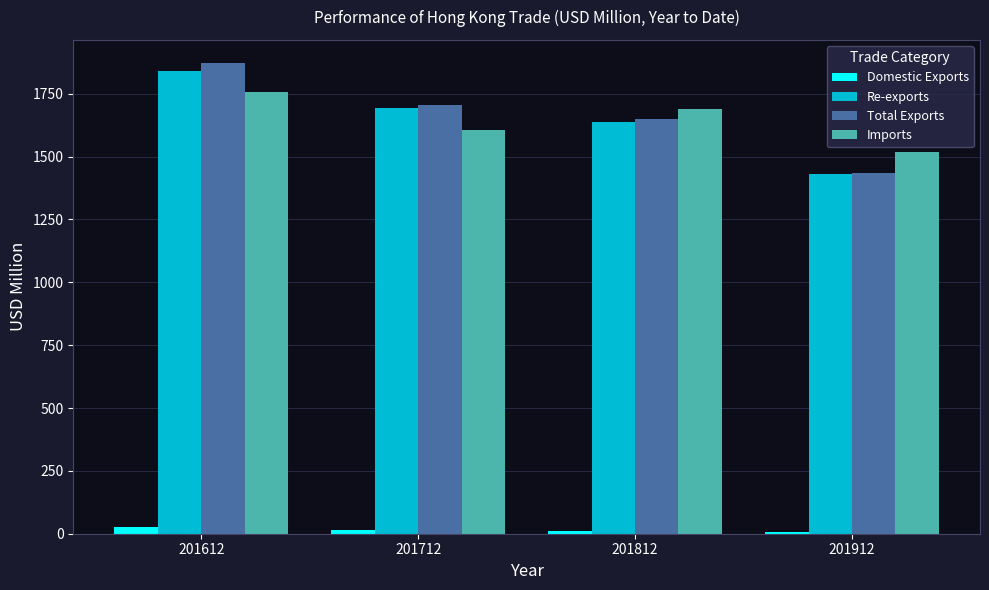

Is the value of Total Exports at 201712 greater than the value of Domestic Exports at 201712?

Yes